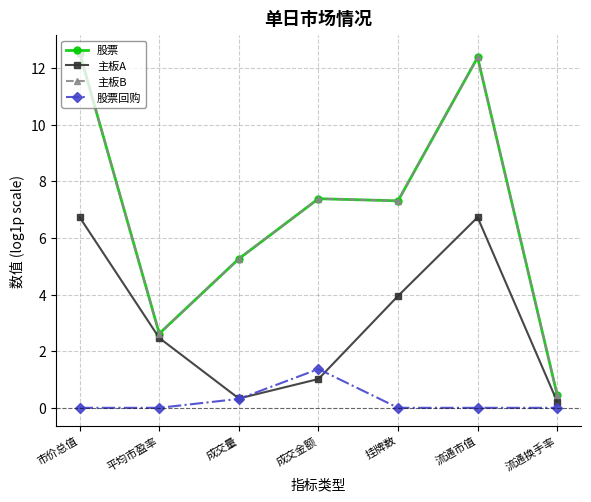

Is it true that 主板B equals 2.6 at 平均市盈率?

True